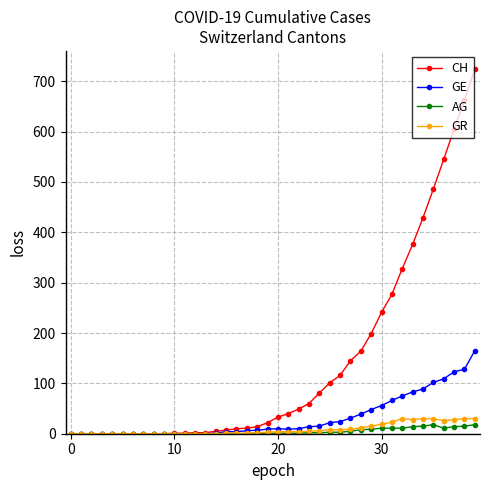

What is the highest value of the AG series?

18